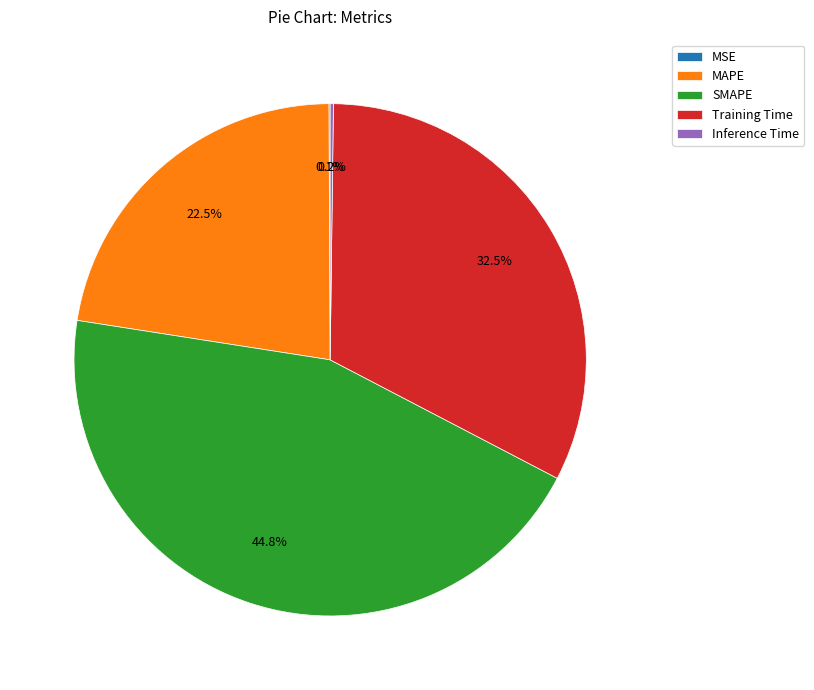

True or false: SMAPE accounts for 56% of the total.

False